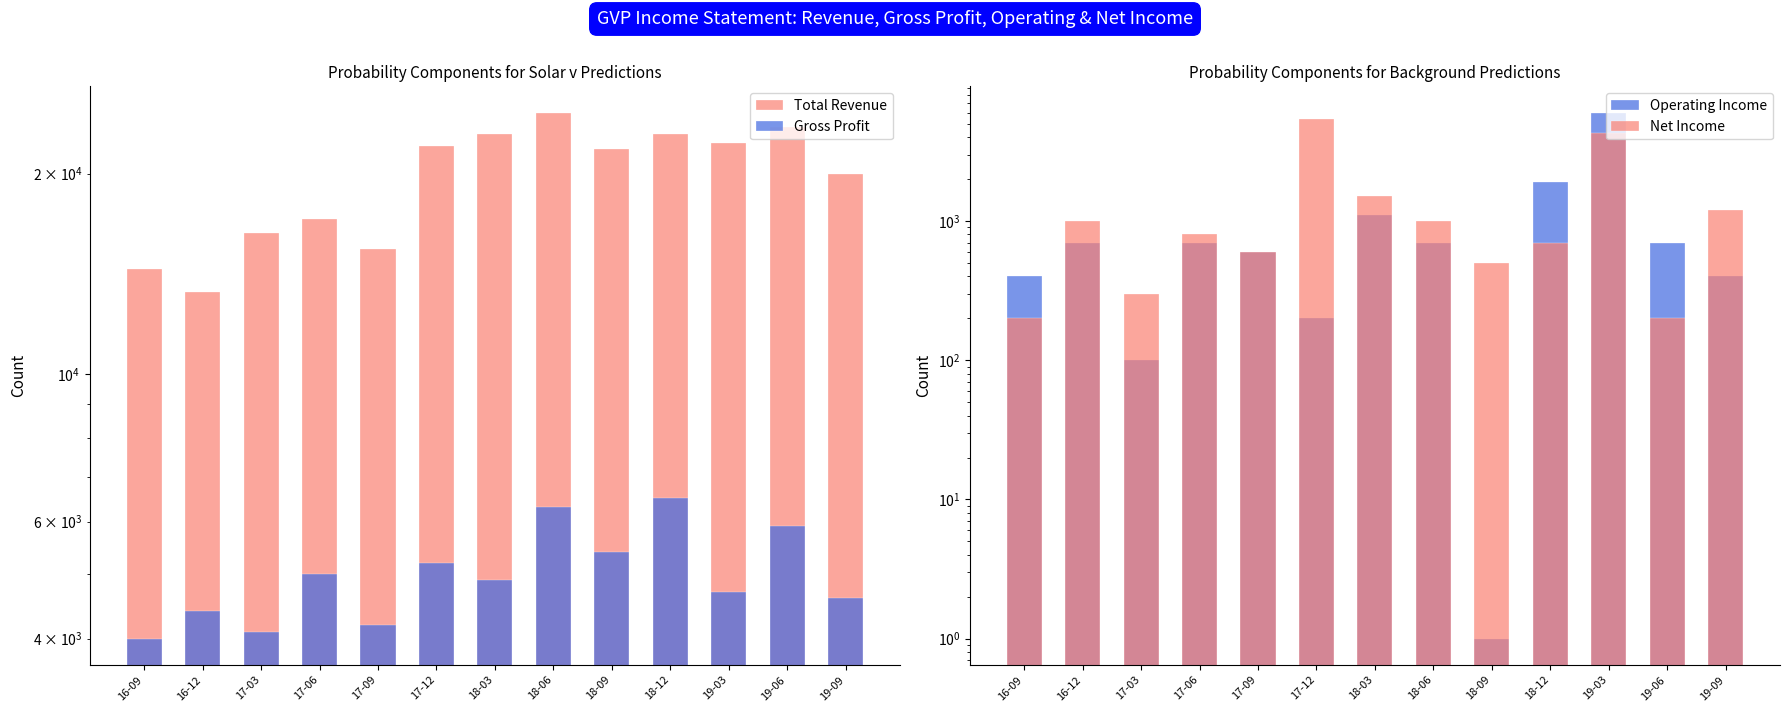

Is it true that Gross Profit equals 6300 at 18-06?

True